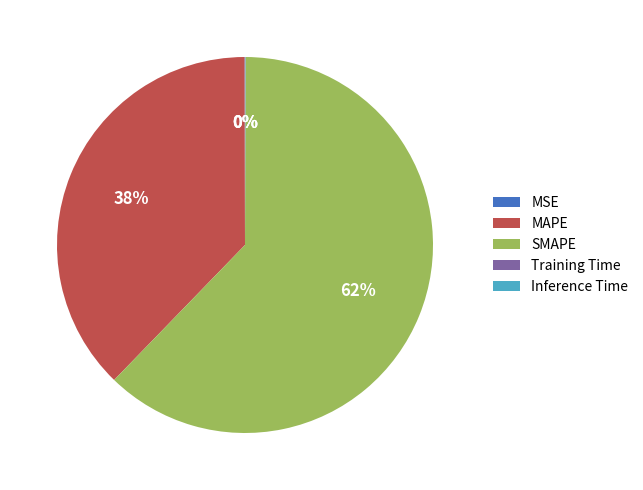

Is it true that SMAPE is 53% of the pie?

False